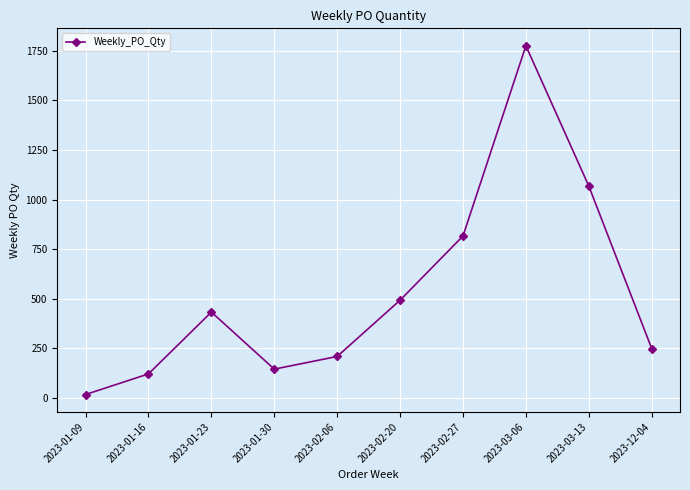

What is the value of the 10th point from the left?

248